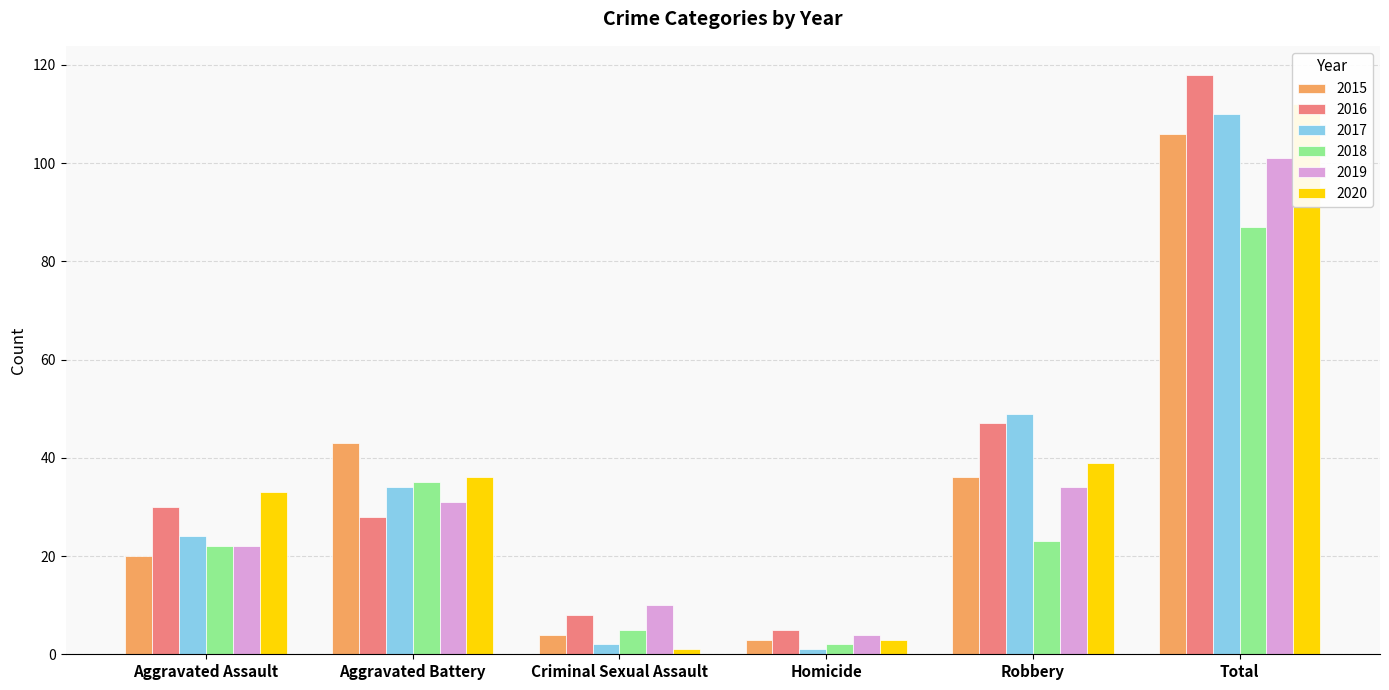

Where does the 2018 series first go above 23?

Aggravated Battery